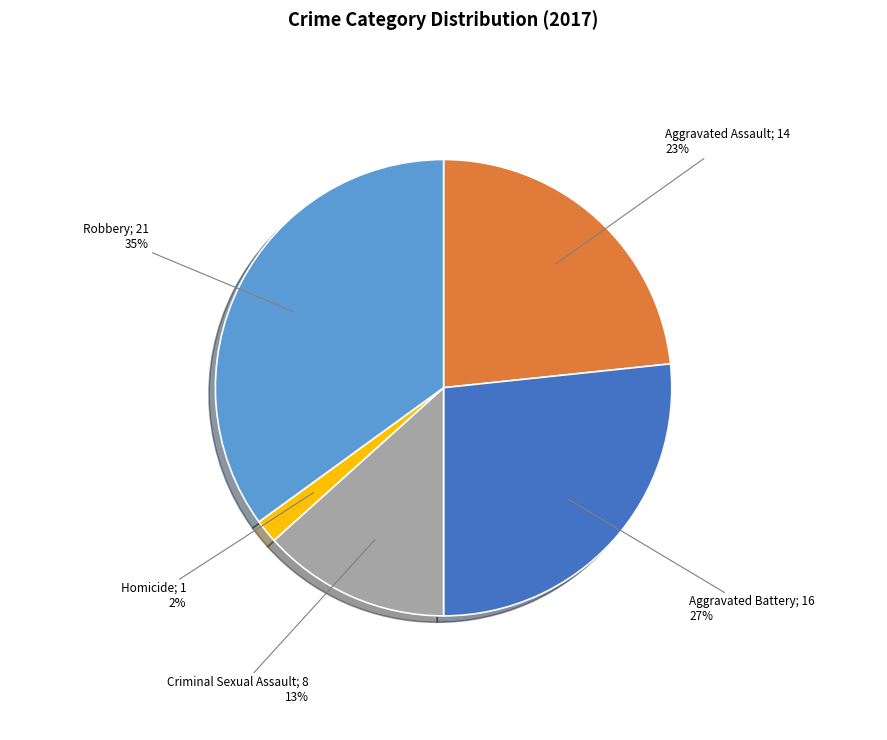

How many slices are in this pie chart?

5